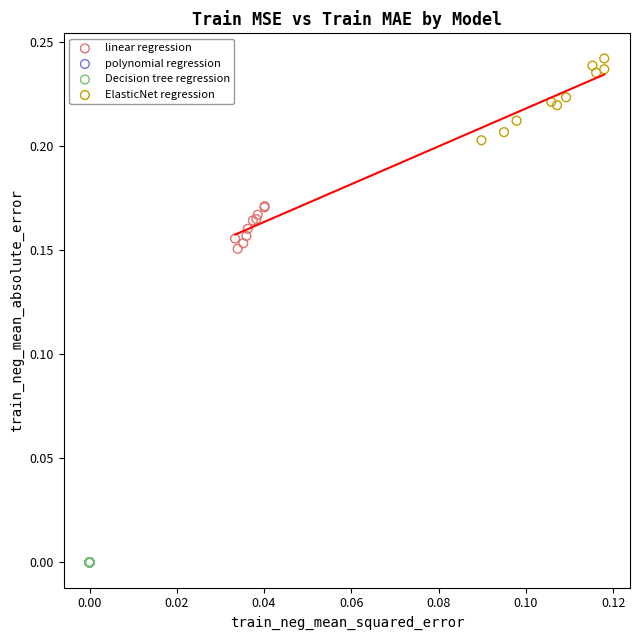

Which series reaches the maximum Y coordinate?

ElasticNet regression